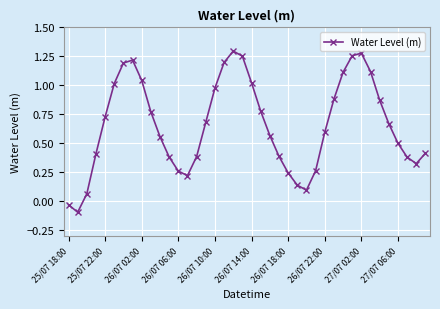

What is the value of the 2nd point from the left?

-0.1